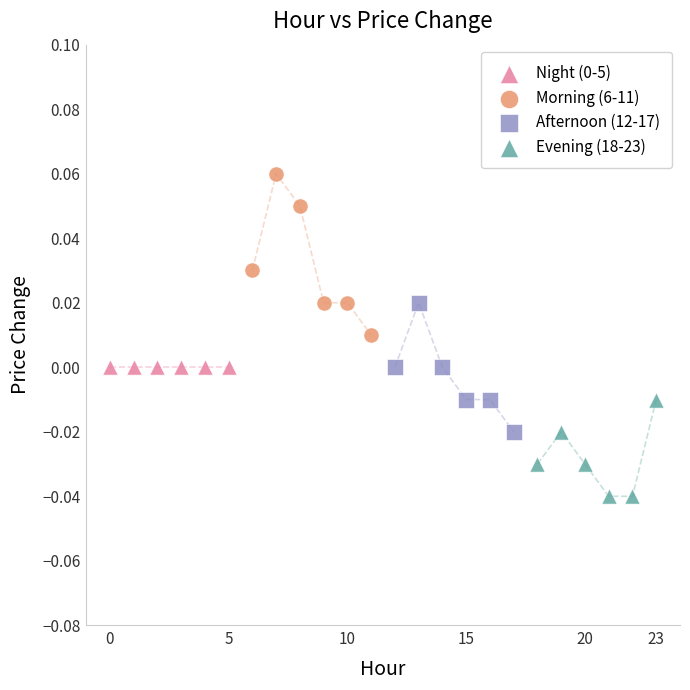

Which series contains the lowest Y value?

Evening (18-23)